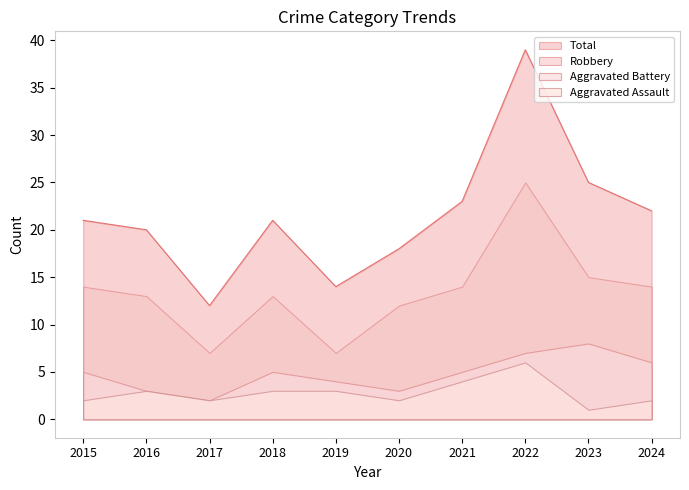

True or false: Robbery has more than 1 points higher than both neighbors.

True